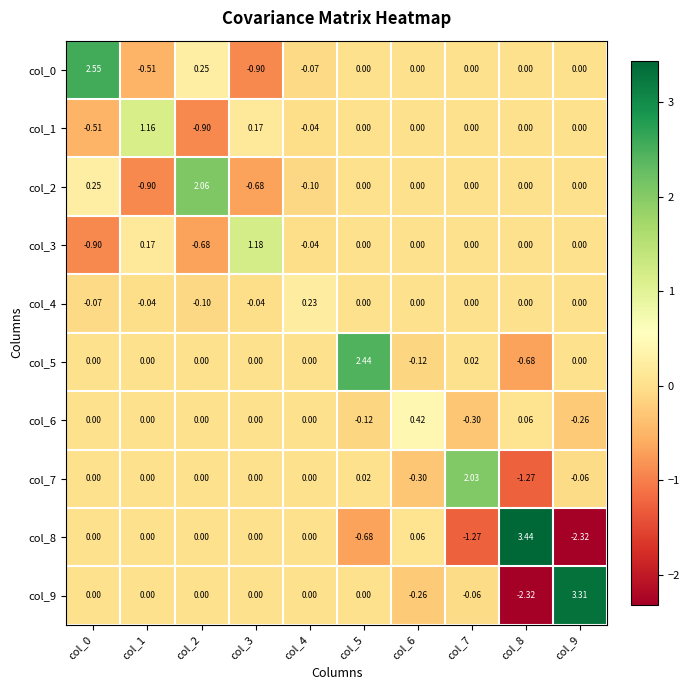

Is the value of col_8 at col_0 greater than the value of col_4 at col_4?

No